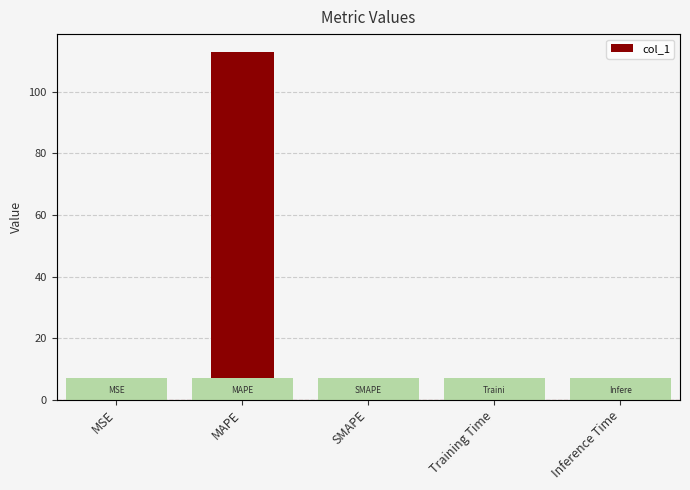

How many data points are above 0?

4